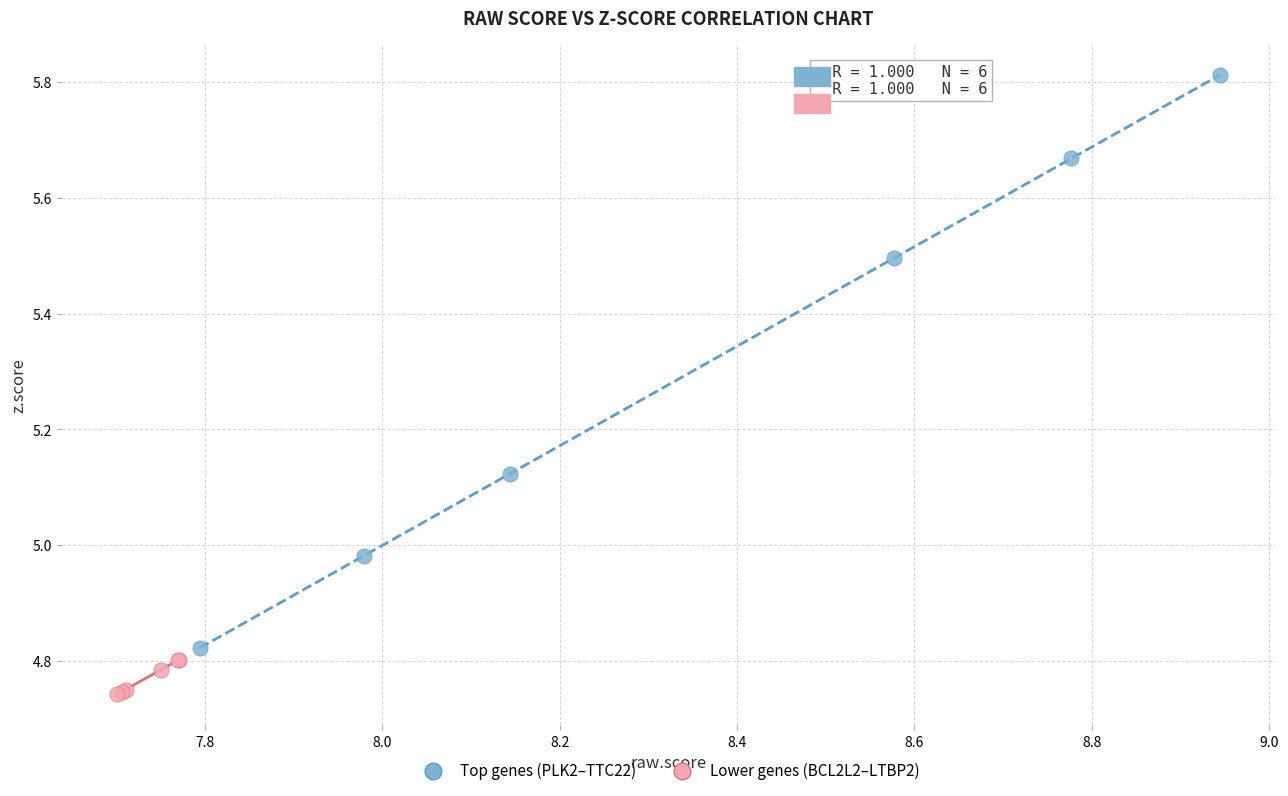

Which series reaches the minimum Y coordinate?

Lower genes (BCL2L2–LTBP2)